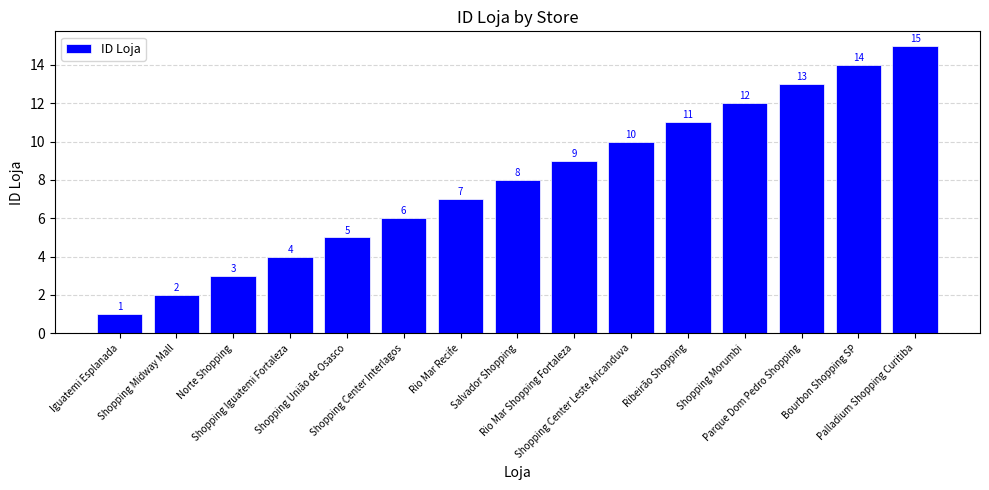

Does the chart contain stacked bars?

No